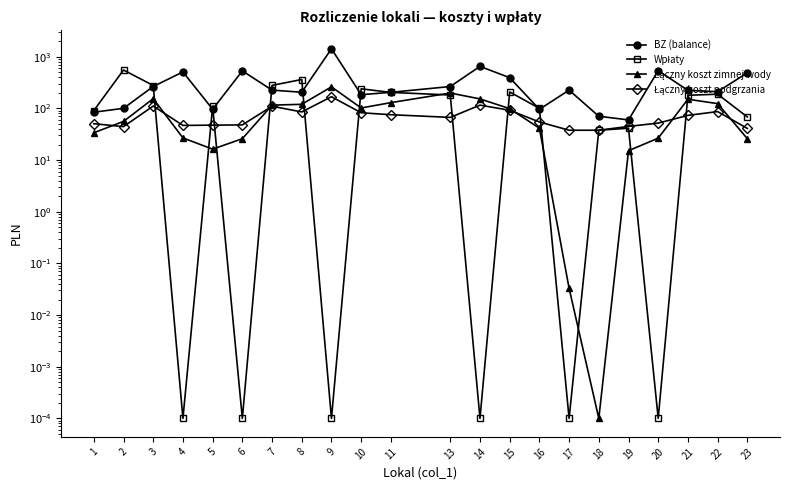

How many times do BZ (balance) and Wpłaty cross each other?

9